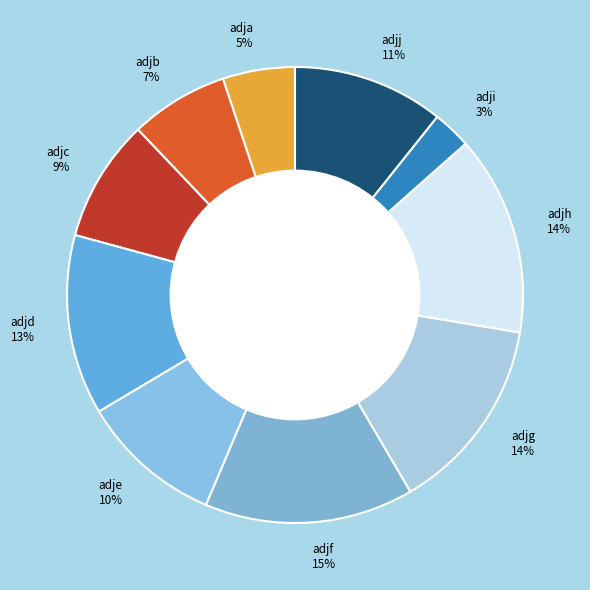

Which category has the smallest portion of the pie?

adji